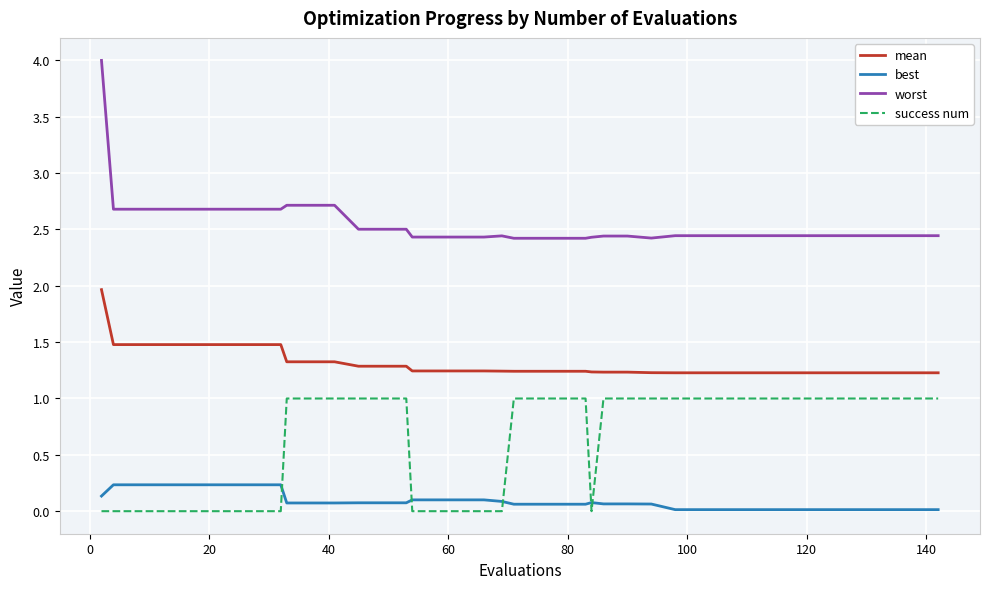

List the series in order of their peak value, highest first.

worst, mean, success num, best